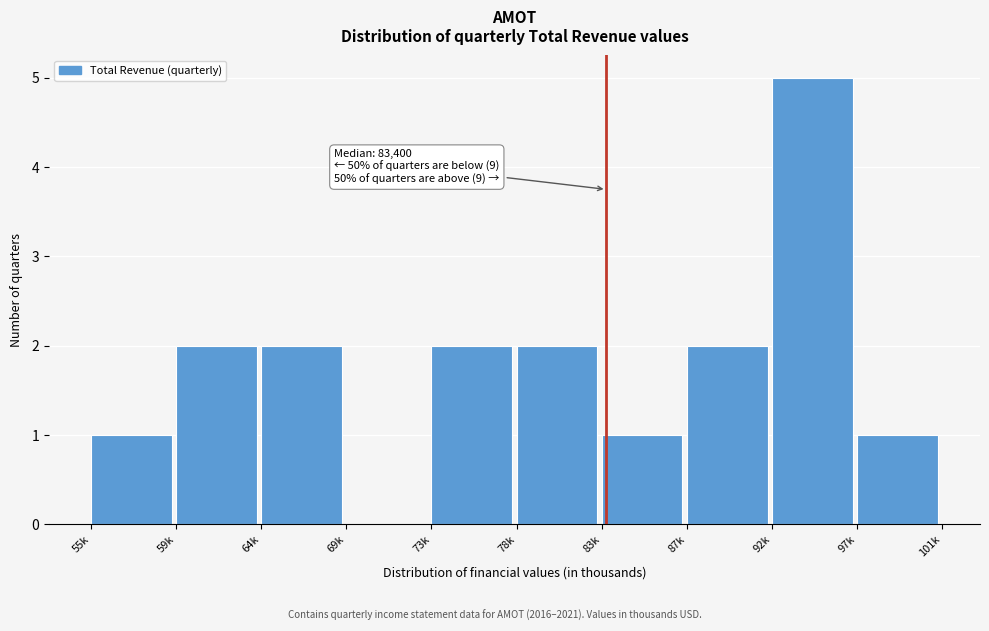

Reading left to right, what are all the values shown in this chart?

55k=1	59k=2	64k=2	69k=0	73k=2	78k=2	83k=1	87k=2	92k=5	97k=1